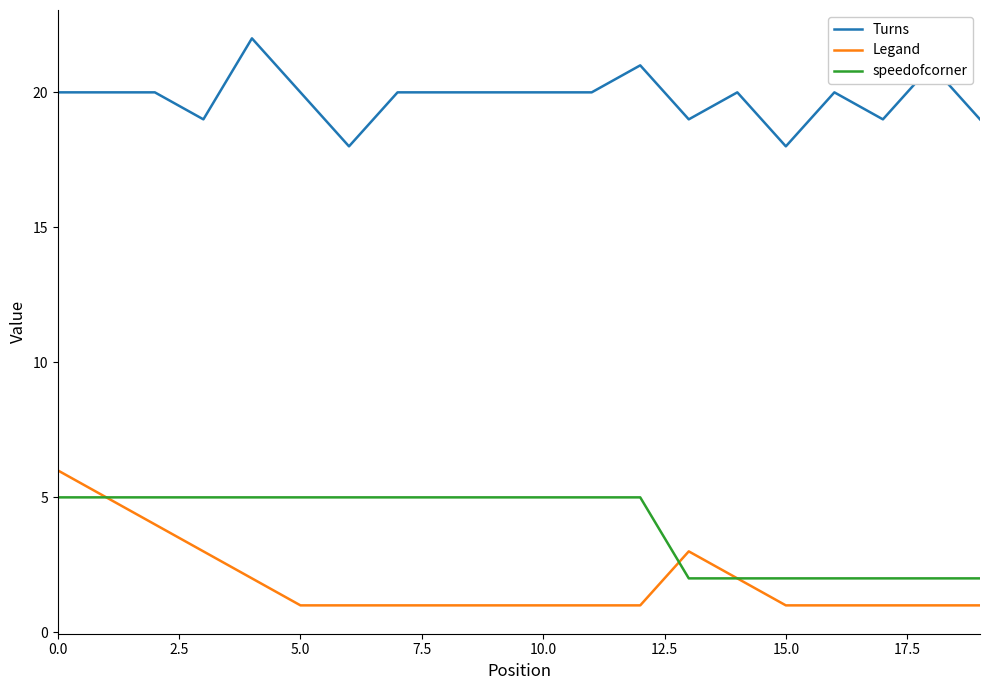

List the series in order of their peak value, lowest first.

speedofcorner, Legand, Turns